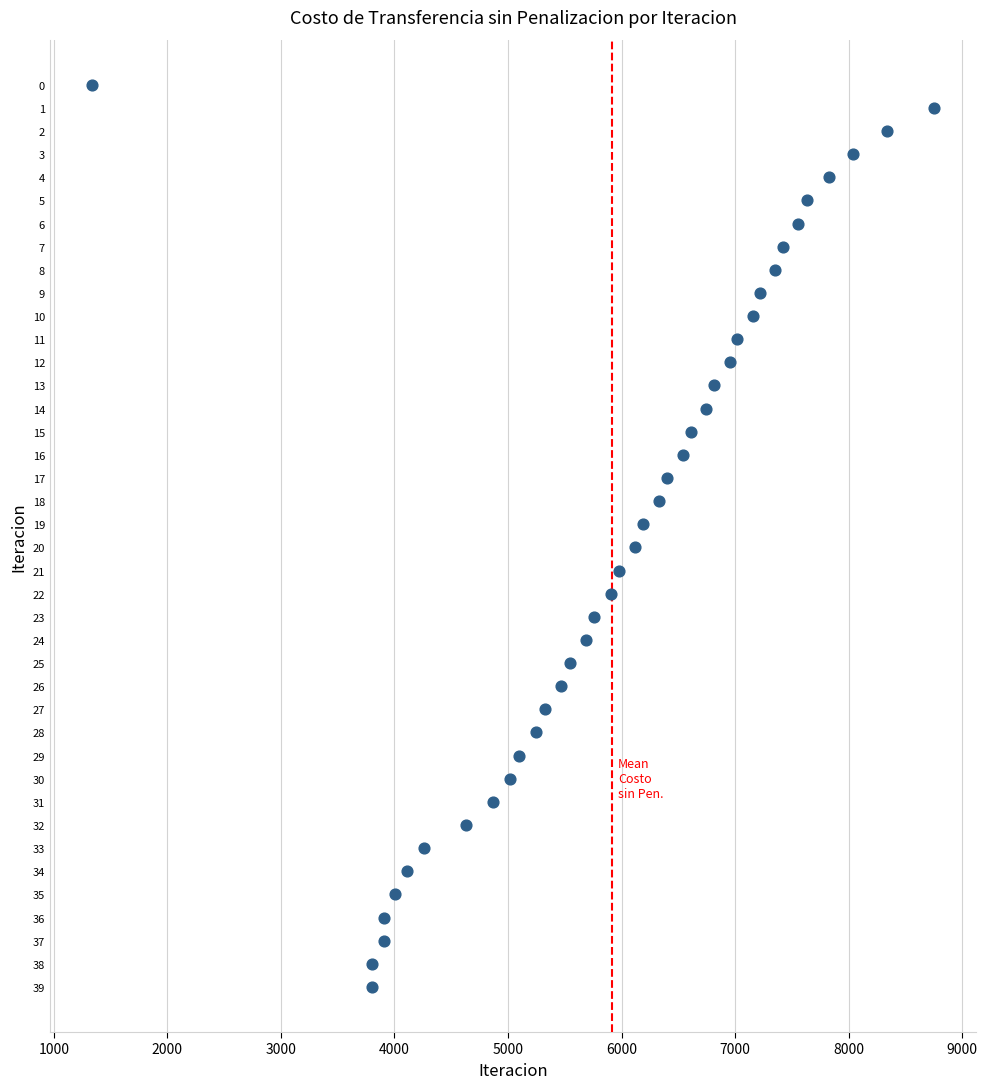

What is the range of Y values (max minus min)?

39